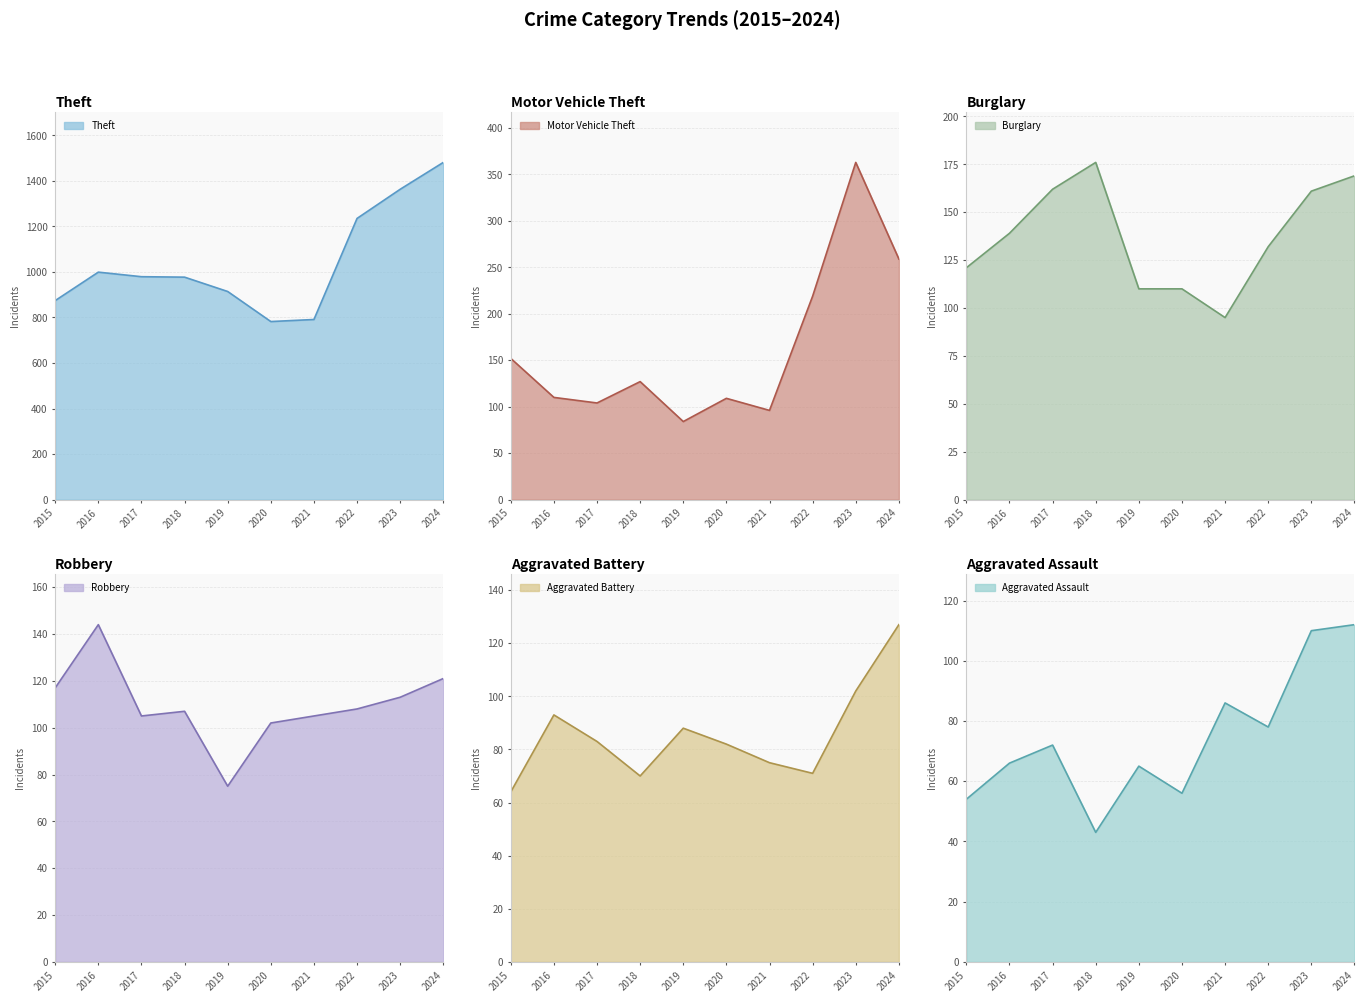

What is the sum of the Aggravated Assault values at 2019 and 2023?

175